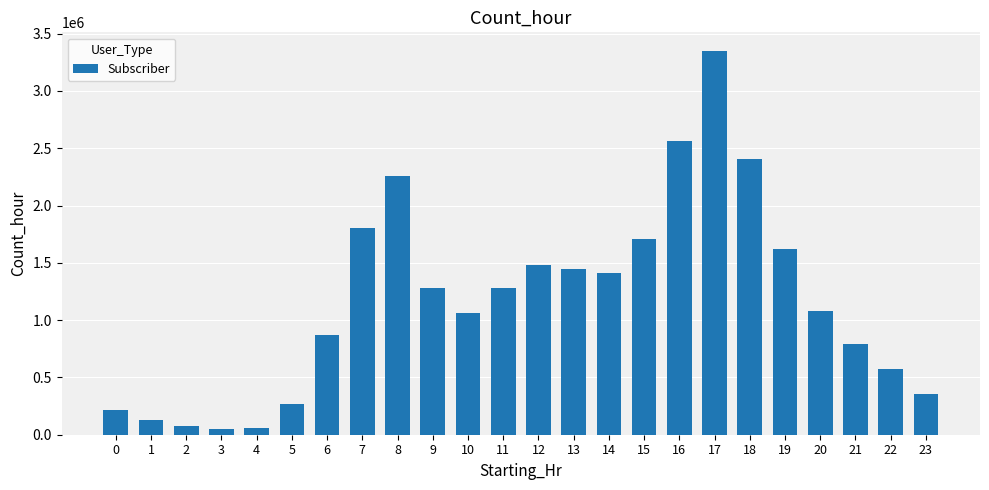

What is the change in value from 7 to 13?

-359945